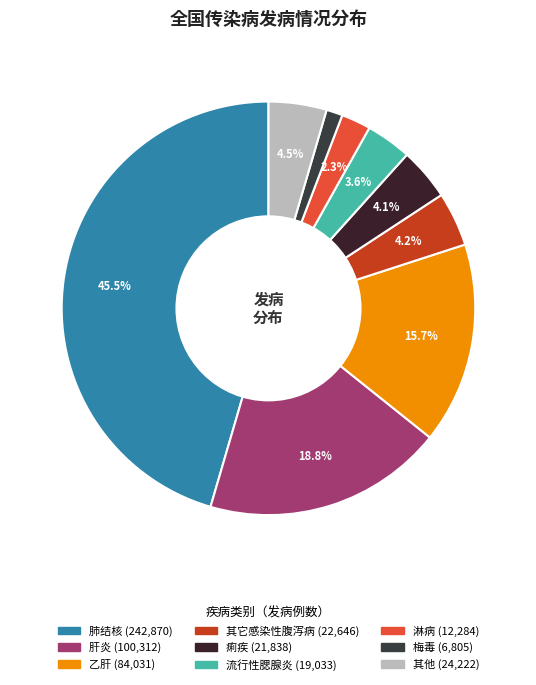

How many segments does this pie chart have?

9